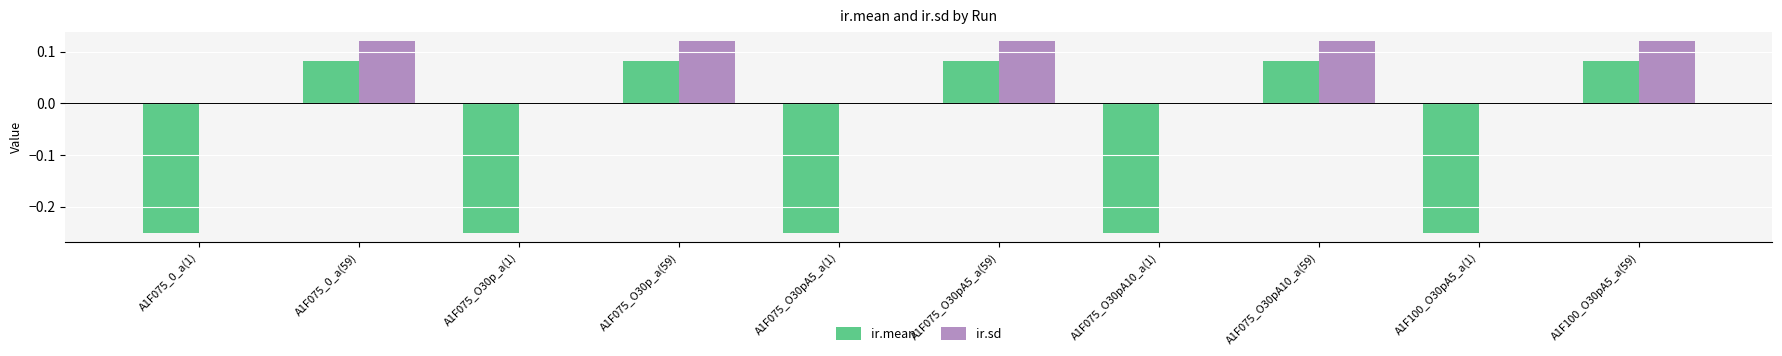

Between A1F075_0_a(1) and A1F075_O30pA10_a(59), which series saw the biggest shift?

ir.mean